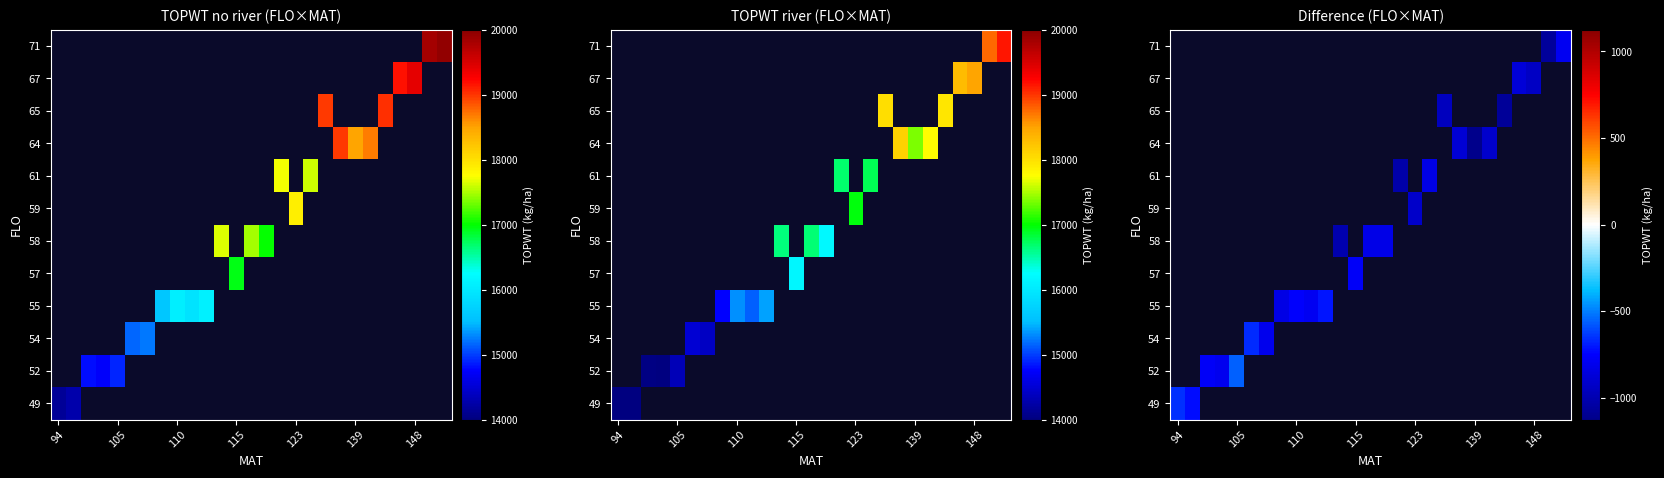

How many series are shown in this chart?

12